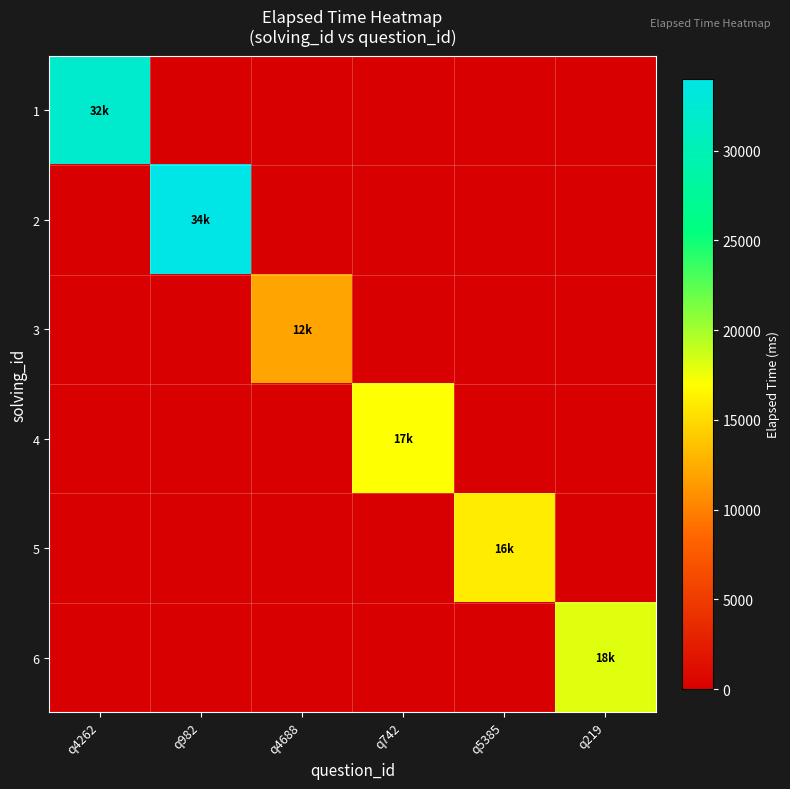

At how many categories does at least one series exceed 11125?

6